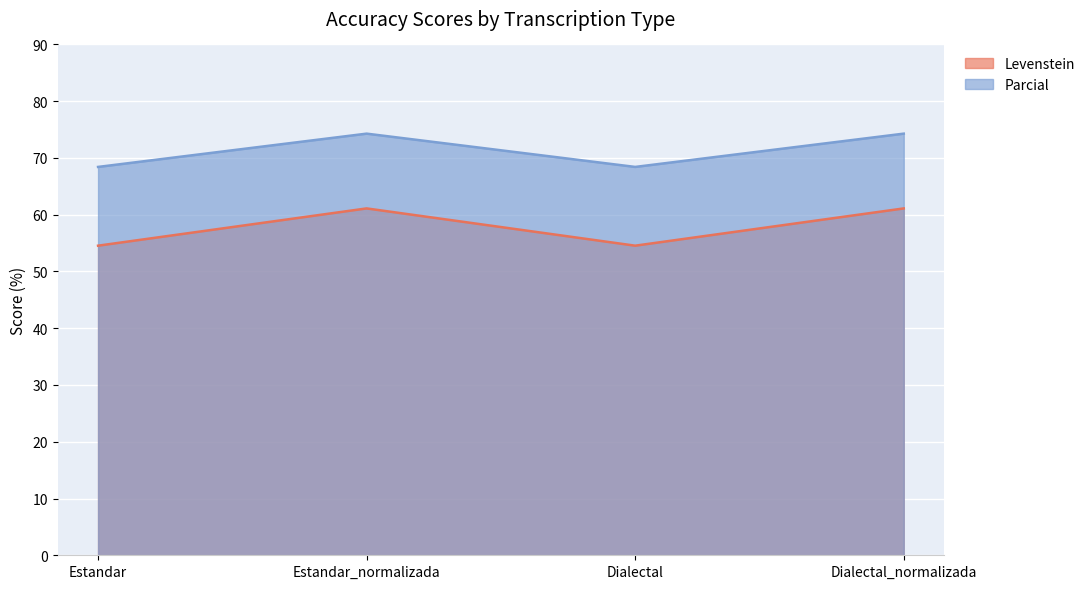

At which category is the sum across all series the highest?

Estandar_normalizada